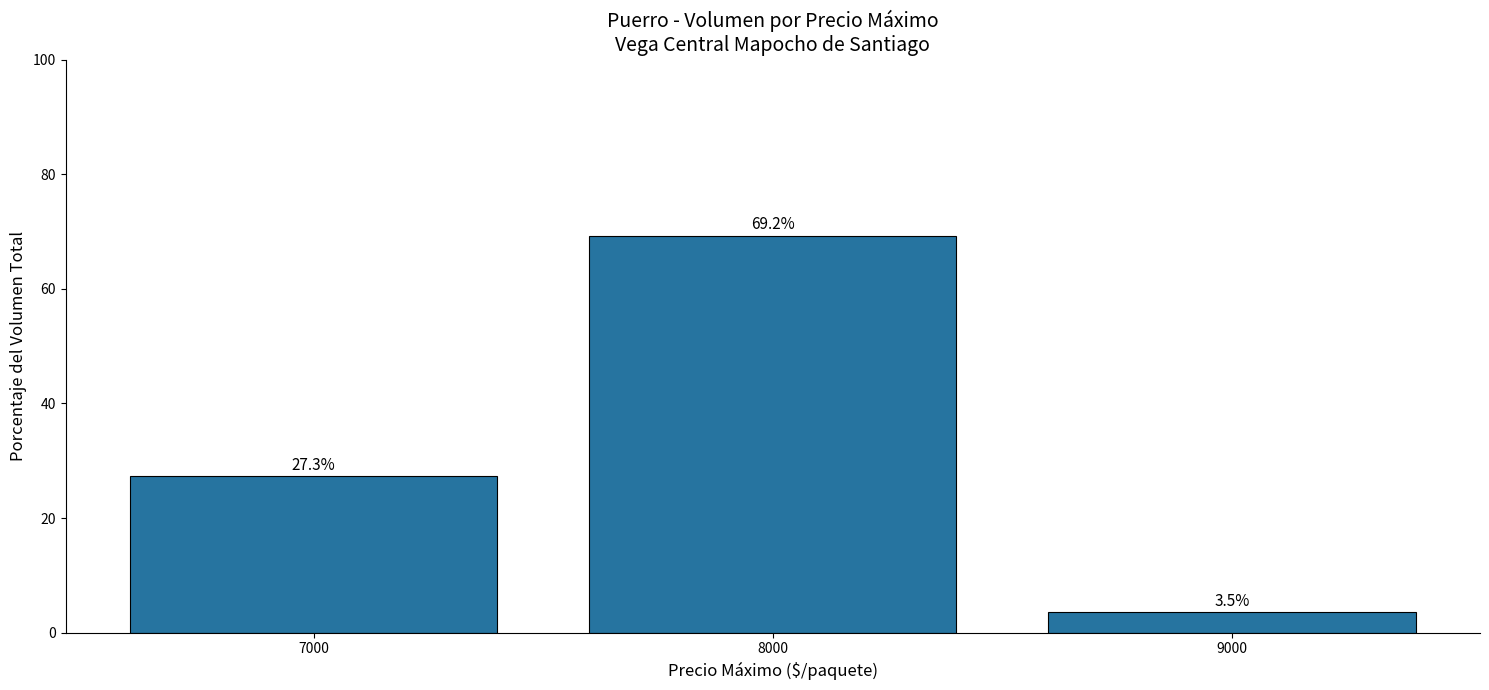

Read the value at 9000.

3.5